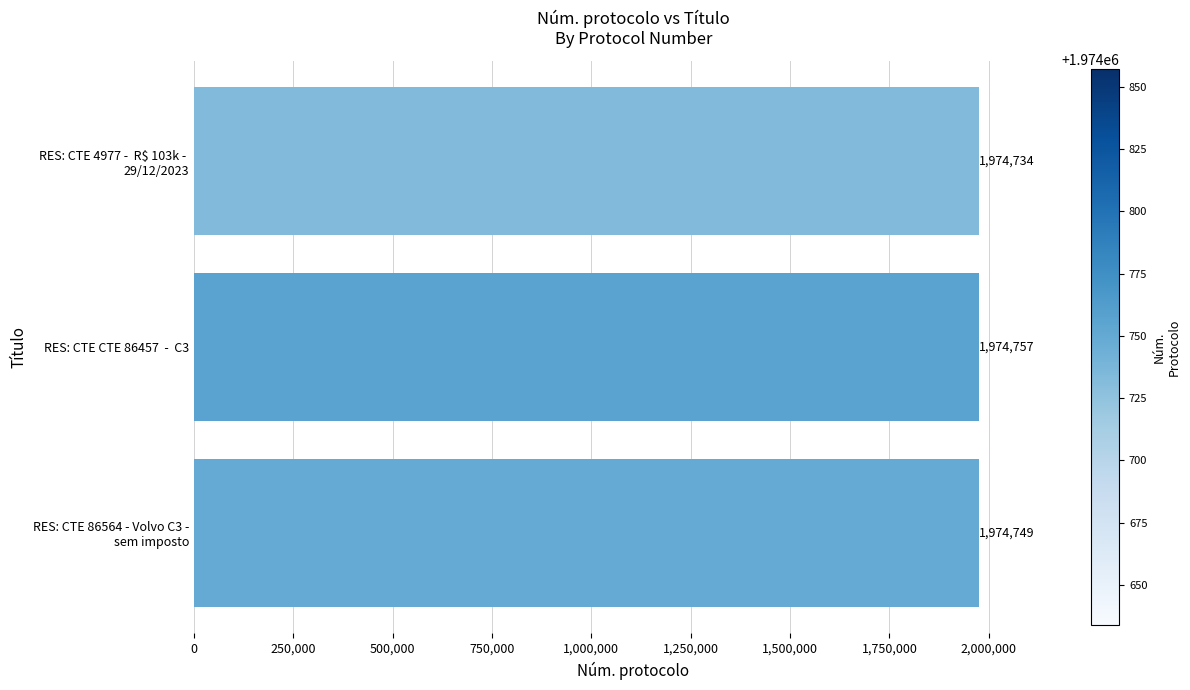

Count the values in the range 1974734 to 1974757.

3